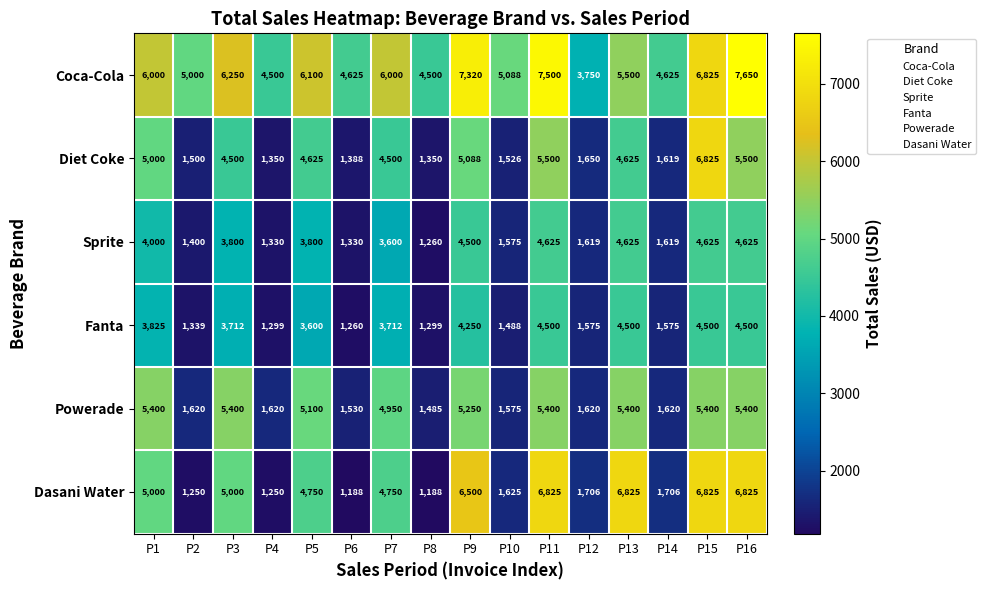

The value of Coca-Cola at P10 is 5088. True or false?

True